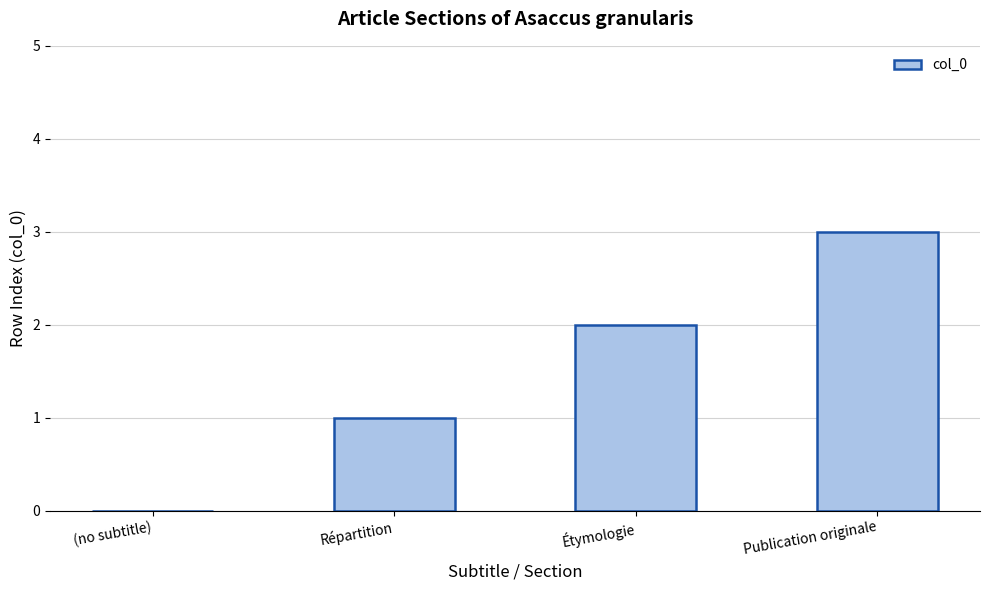

Is it true that the value at (no subtitle) is 0?

True